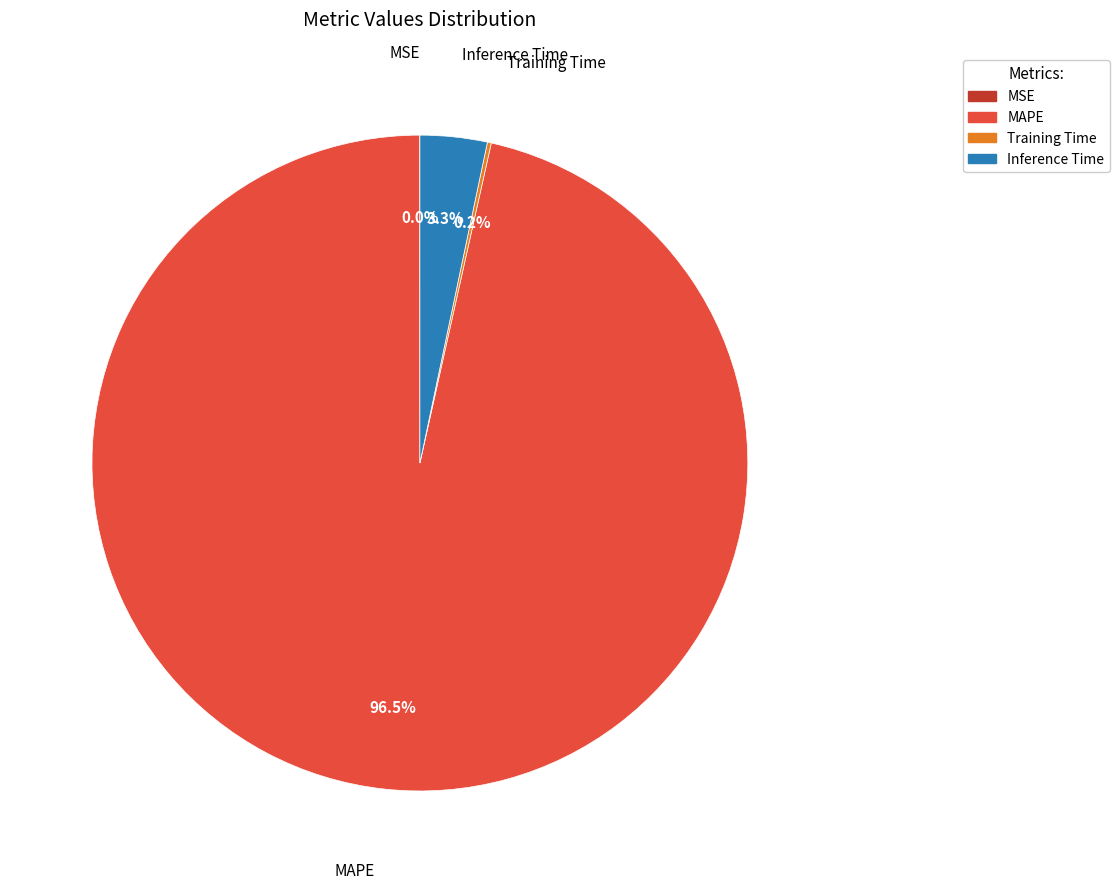

Which slice is the largest?

MAPE